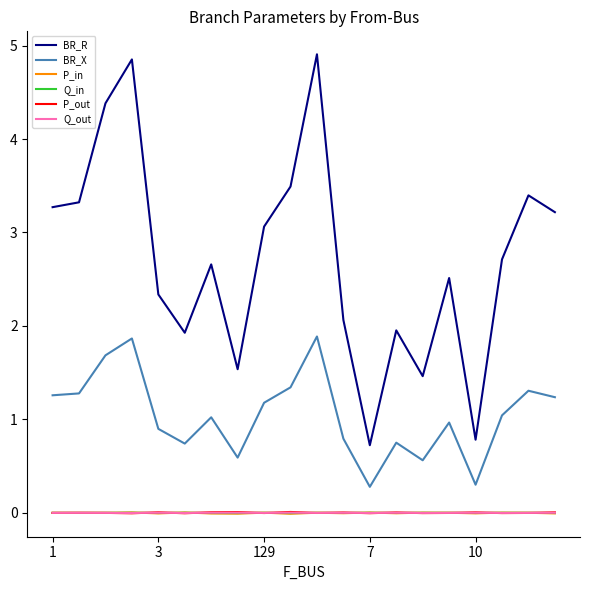

Does the chart display data point markers on the line(s)?

No